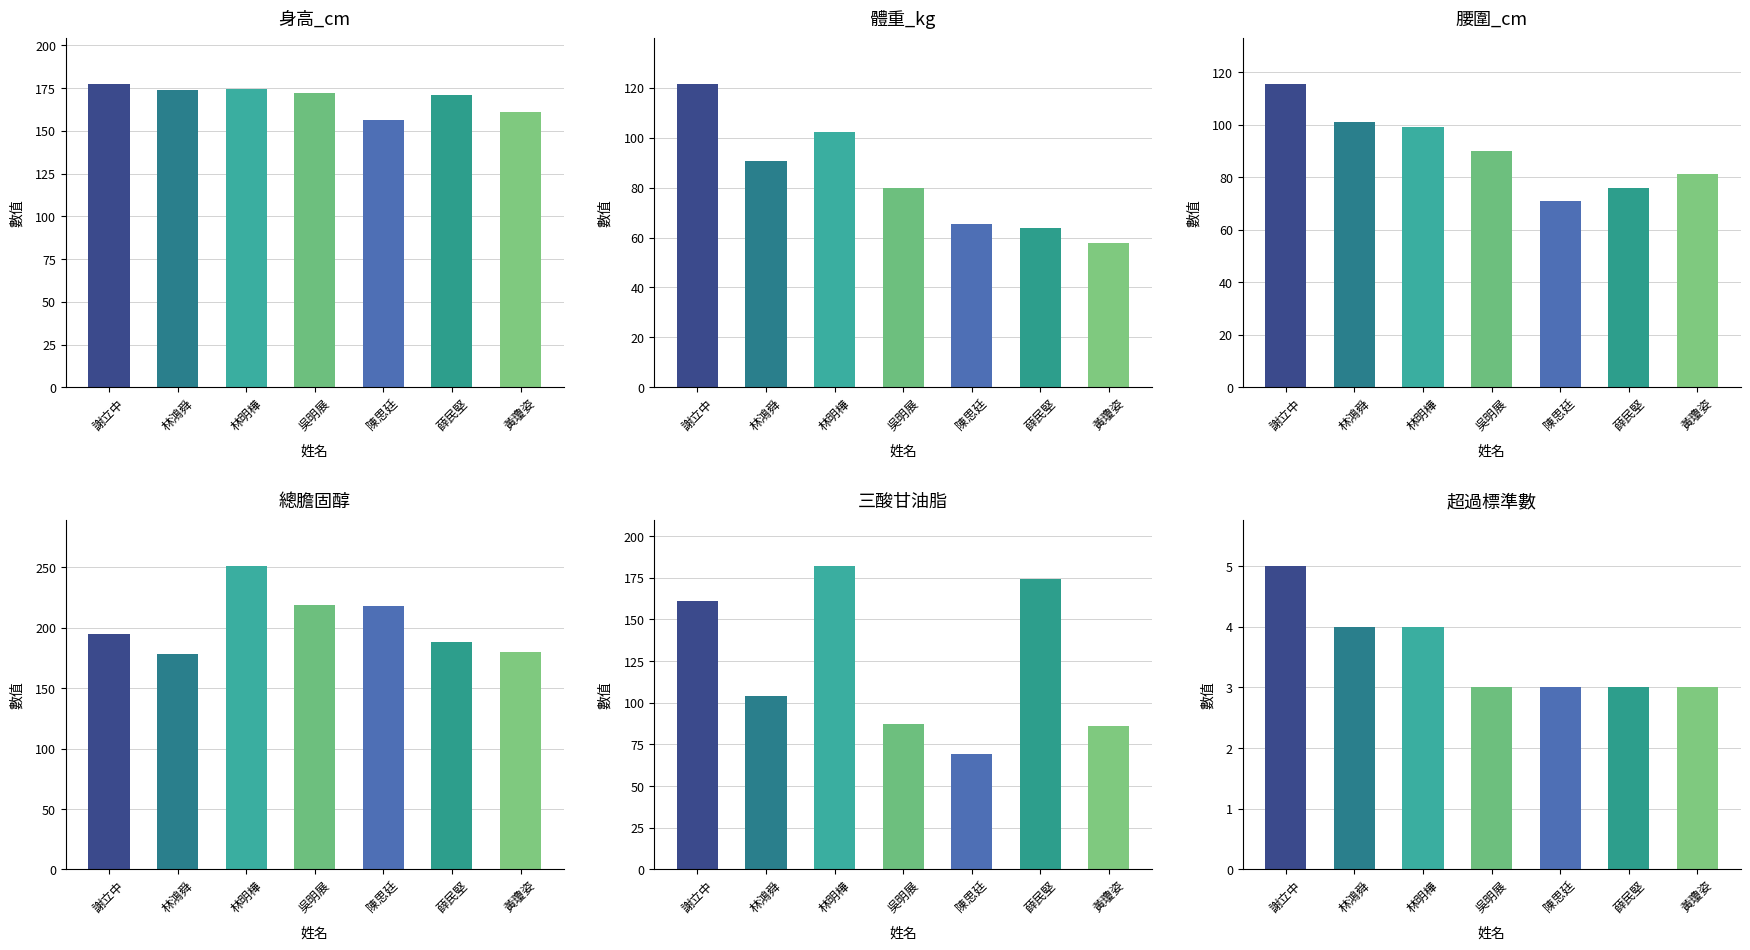

Which series has the largest range (max minus min)?

三酸甘油脂